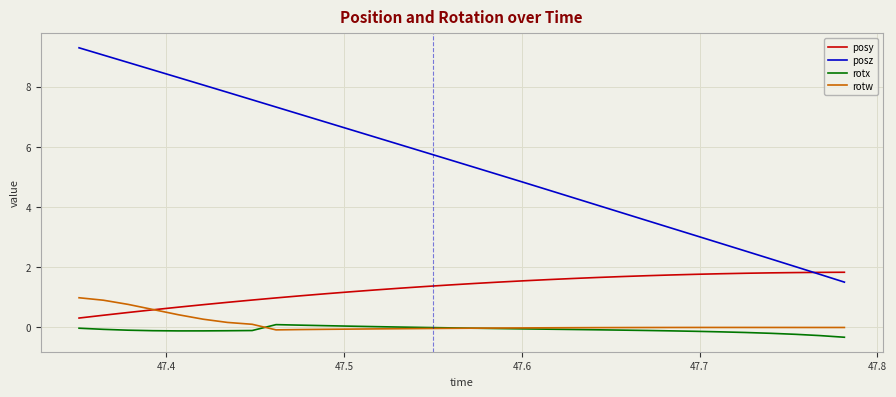

True or false: rotx and posy cross at least once.

False